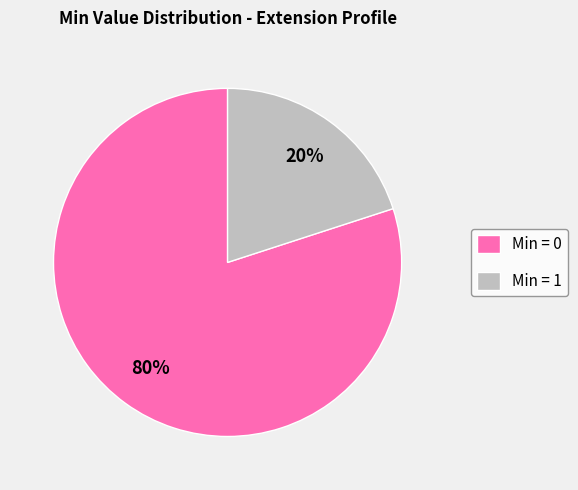

Between Min = 1 and Min = 0, which is larger?

Min = 0